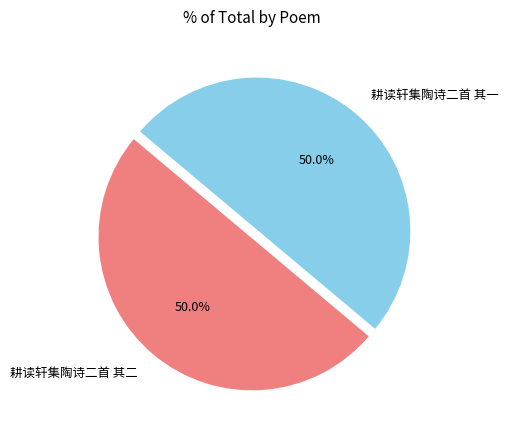

Approximately how many times larger is the value at 耕读轩集陶诗二首 其二 compared to 耕读轩集陶诗二首 其一?

1.0